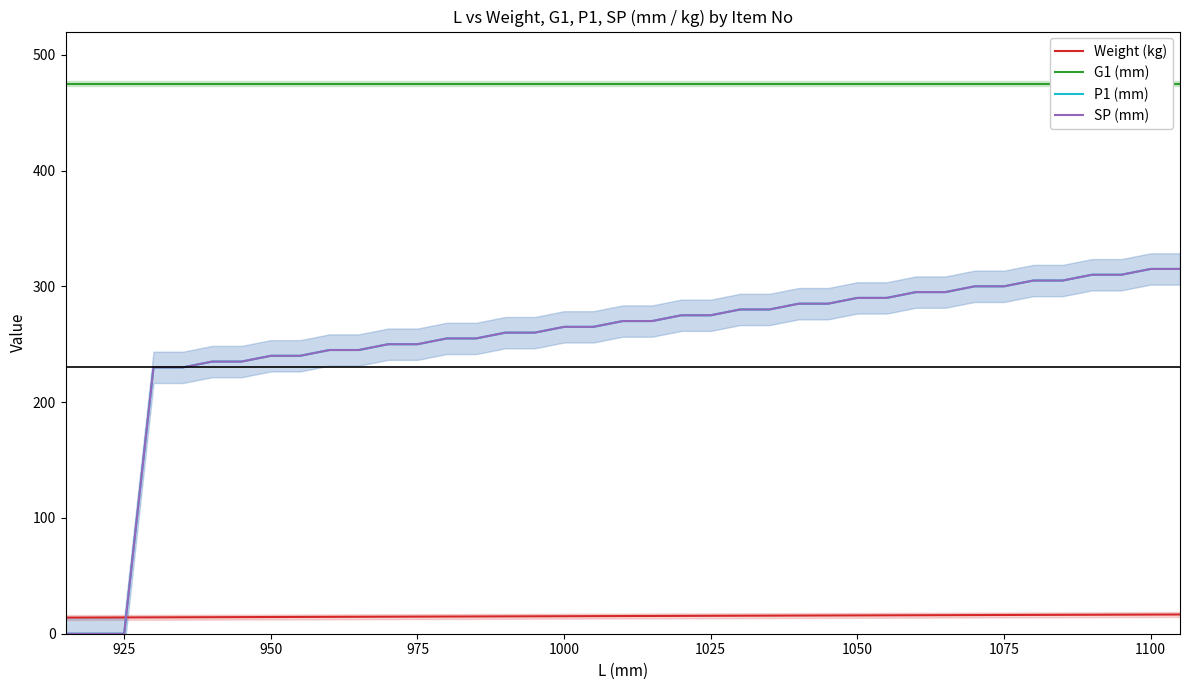

What is the difference between the second highest and second lowest values in the P1 (mm) series?

315.0